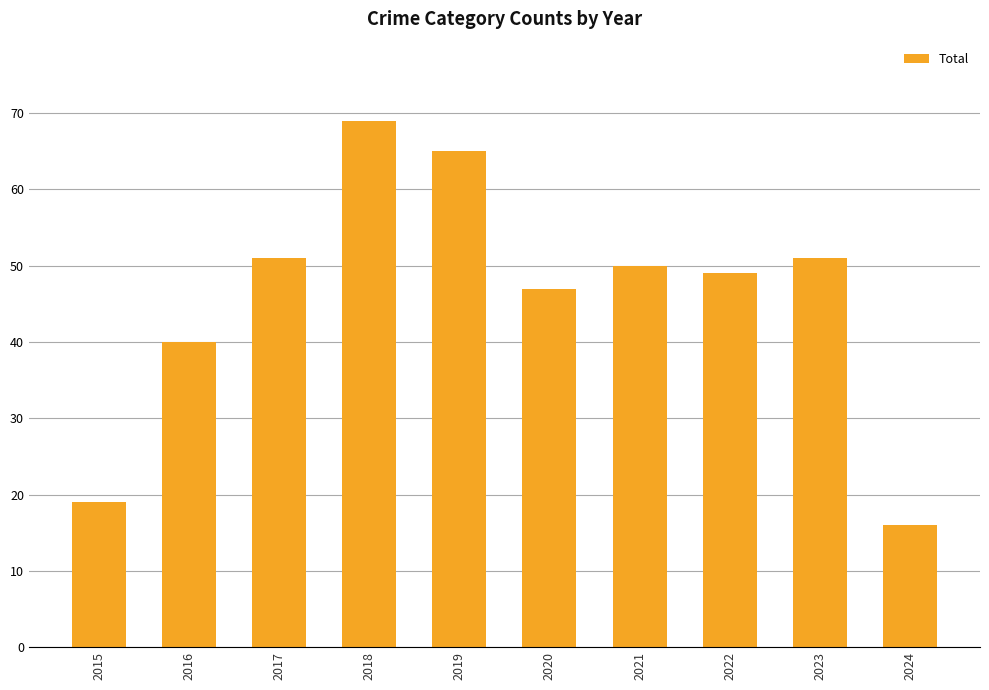

What is the maximum value shown in the chart?

69